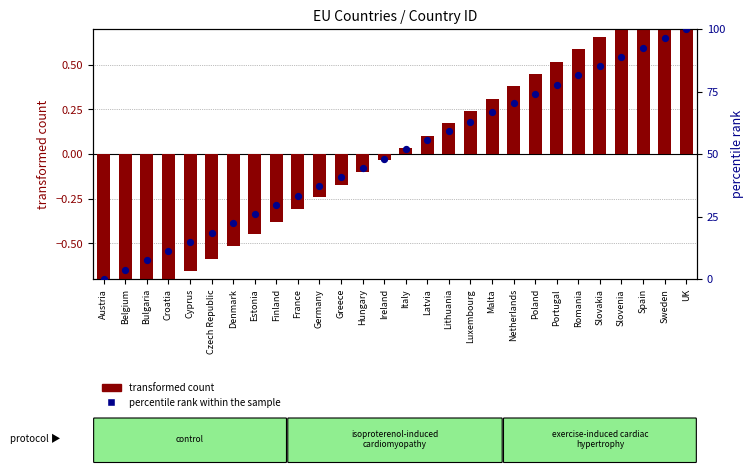

Which series has the largest total across all categories?

percentile rank within the sample